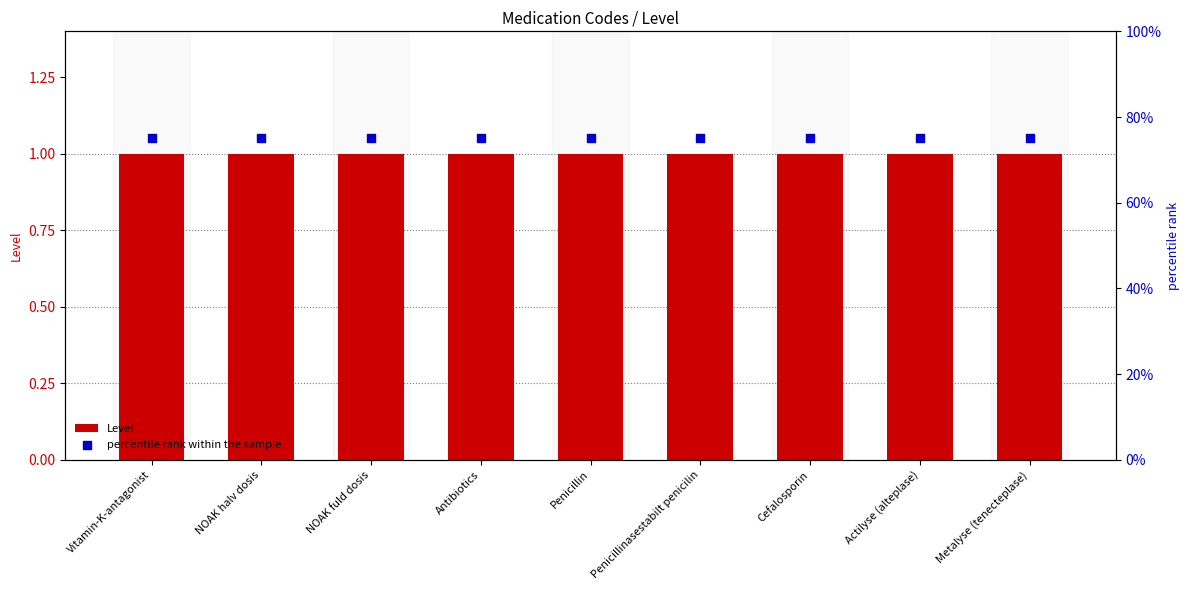

Is the value of Level at Cefalosporin greater than the value of percentile rank within the sample at Antibiotics?

No